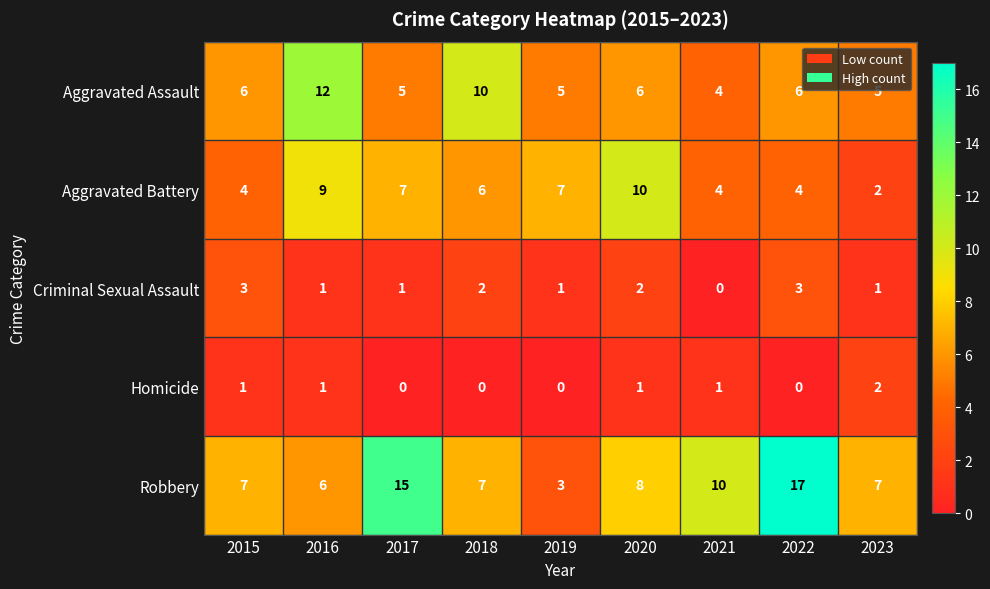

What is the spread (max minus min) of values at 2023?

6